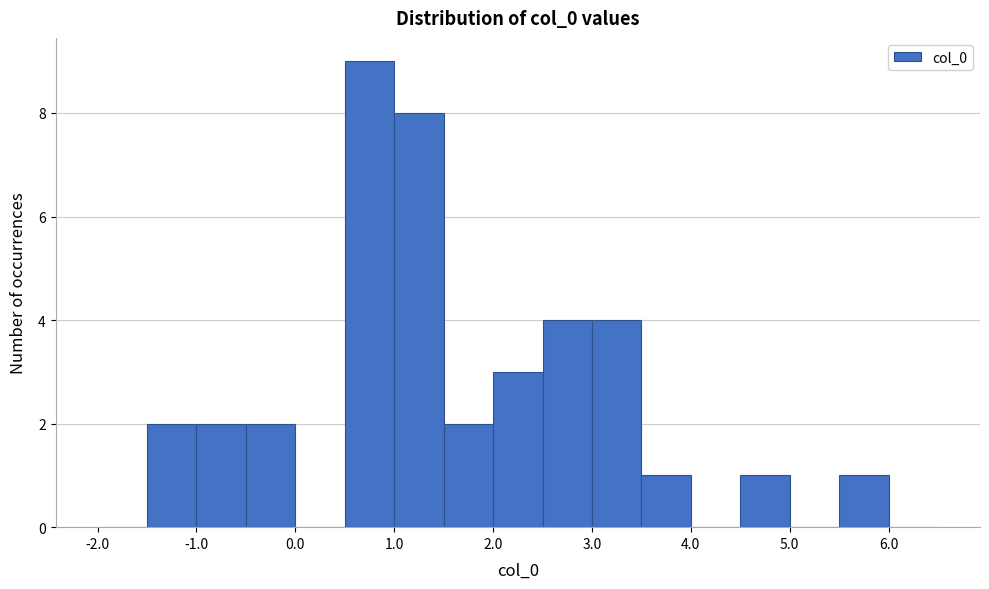

Reading left to right, transcribe this chart: for each bar, give the range it covers on the x-axis and its height. The values are not printed on the chart, so give them approximately, as read against the axis.

-2.0 to -1.5: 0
-1.5 to -1.0: 2
-1.0 to -0.5: 2
-0.5 to 0.0: 2
0.0 to 0.5: 0
0.5 to 1.0: 9
1.0 to 1.5: 8
1.5 to 2.0: 2
2.0 to 2.5: 3
2.5 to 3.0: 4
3.0 to 3.5: 4
3.5 to 4.0: 1
4.0 to 4.5: 0
4.5 to 5.0: 1
5.0 to 5.5: 0
5.5 to 6.0: 1
6.0 to 6.5: 0